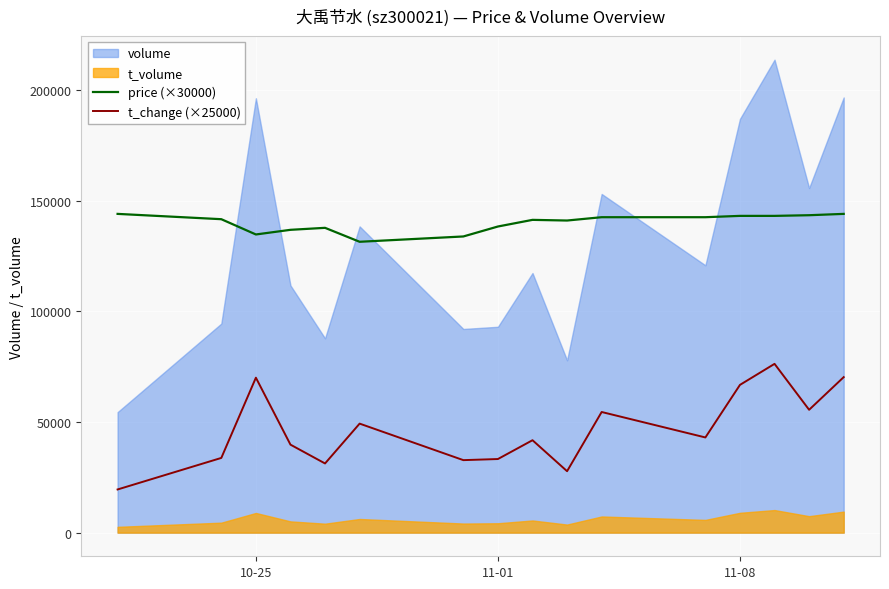

What is the maximum value for price (×30000)?

144000.0